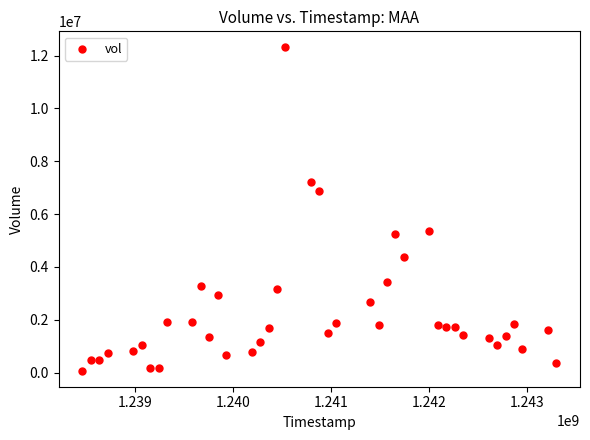

What is the range of X values (max minus min)?

4838400